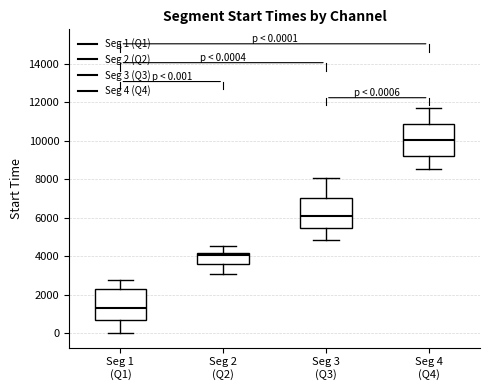

Which box's median line is the highest?

Seg 4 (Q4)